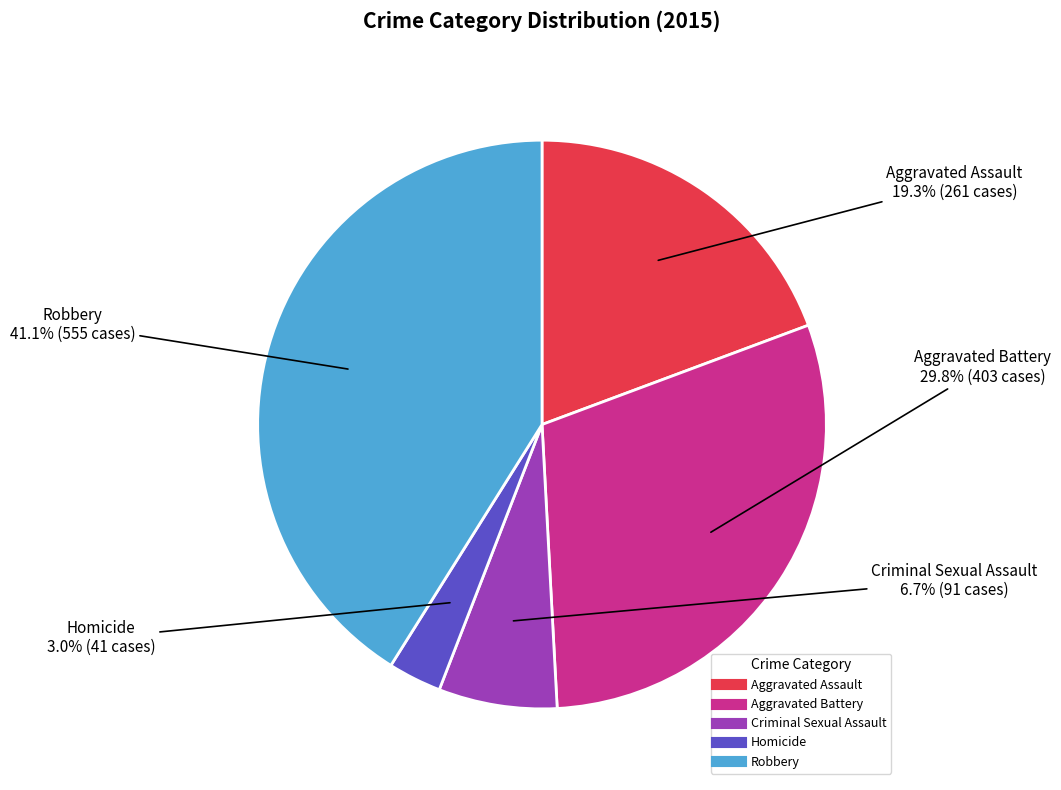

Between Aggravated Battery and Criminal Sexual Assault, which is larger?

Aggravated Battery